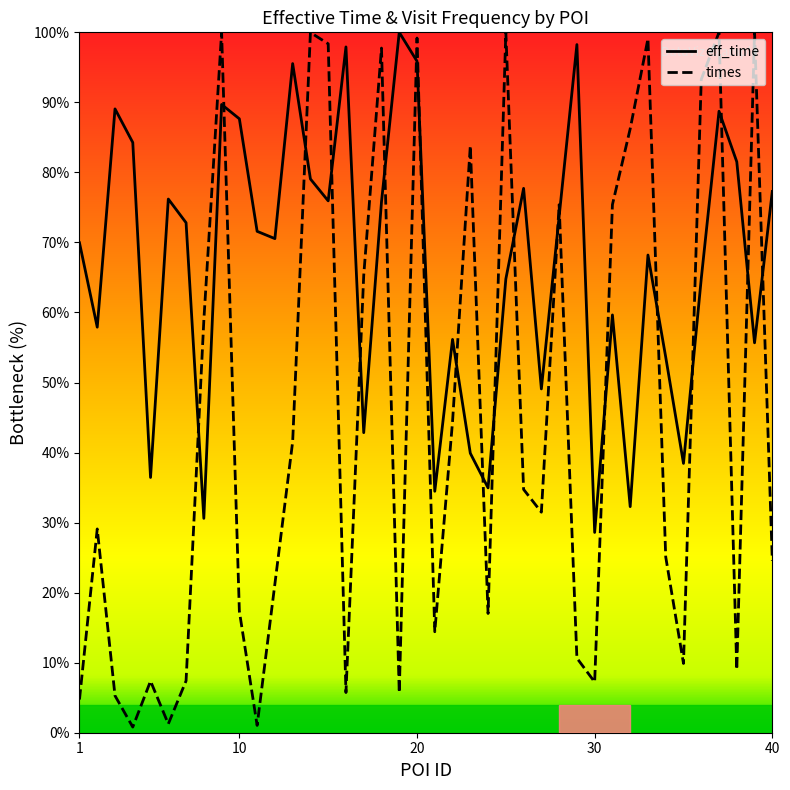

At which category does the chart reach its minimum across all series?

4